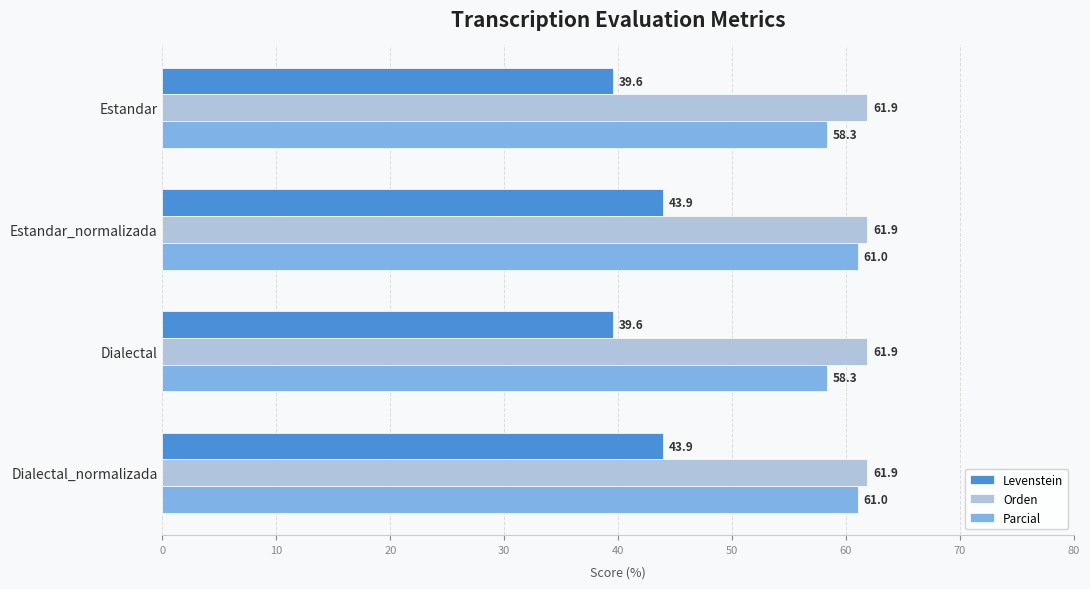

What is the sum of the Levenstein values at Dialectal_normalizada and Dialectal?

83.5